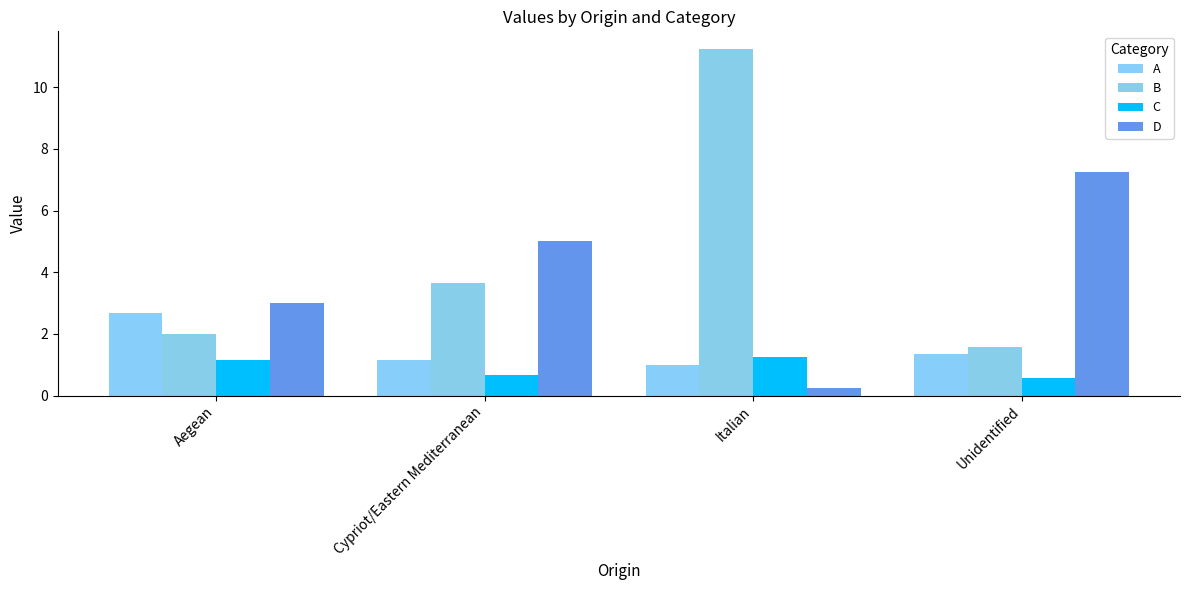

List the labels in order of A value, smallest first.

Italian, Cypriot/Eastern Mediterranean, Unidentified, Aegean